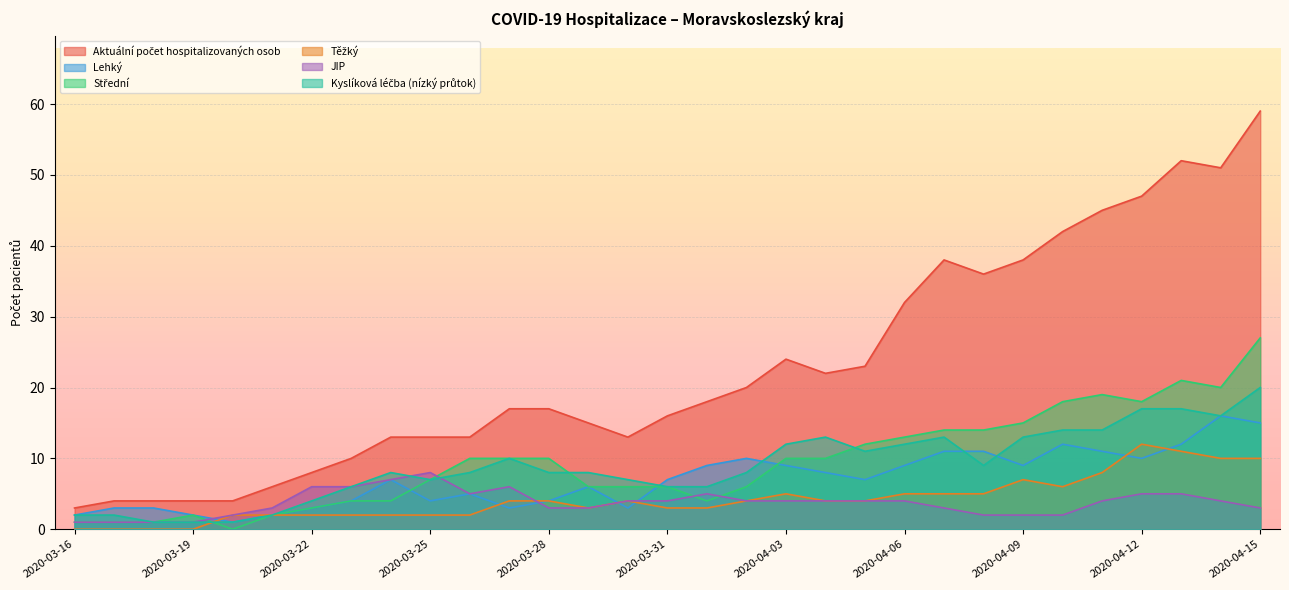

What is the average value of the Střední series?

9